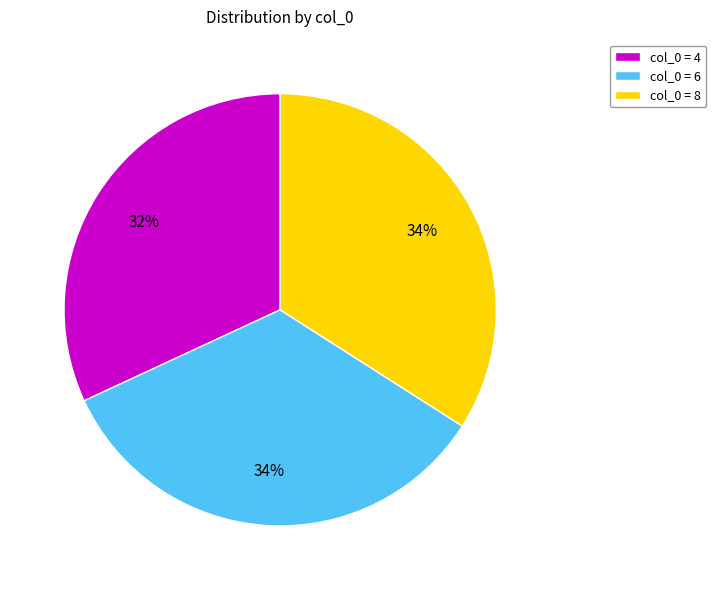

Does any single category account for the majority?

No